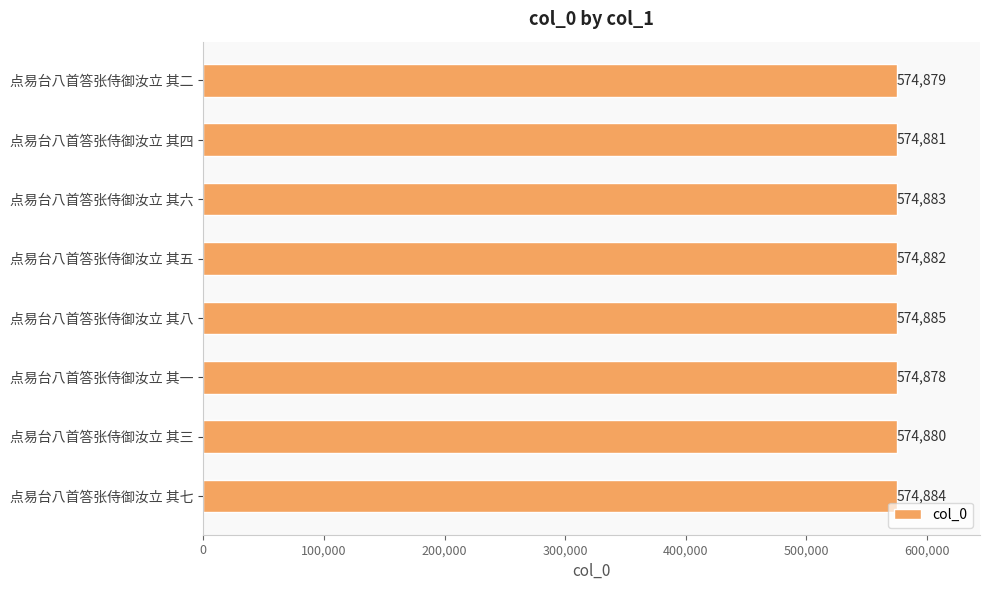

What is the approximate value at 点易台八首答张侍御汝立 其三?

574880